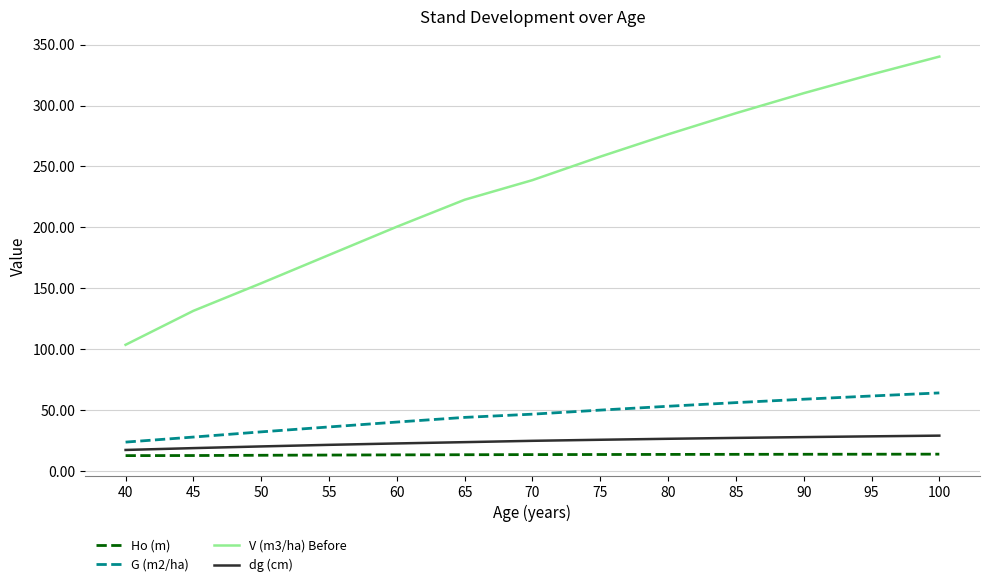

True or false: Ho (m) has a value of 12.6 at 45.

True